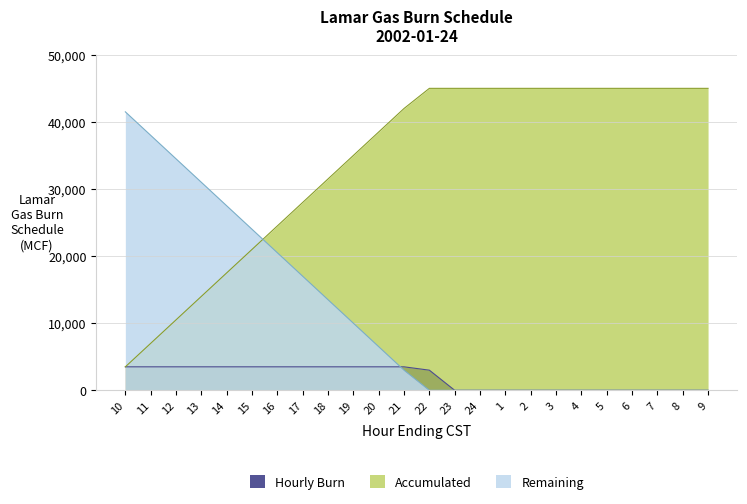

Read the Accumulated value at 23, to the nearest 100.

45000